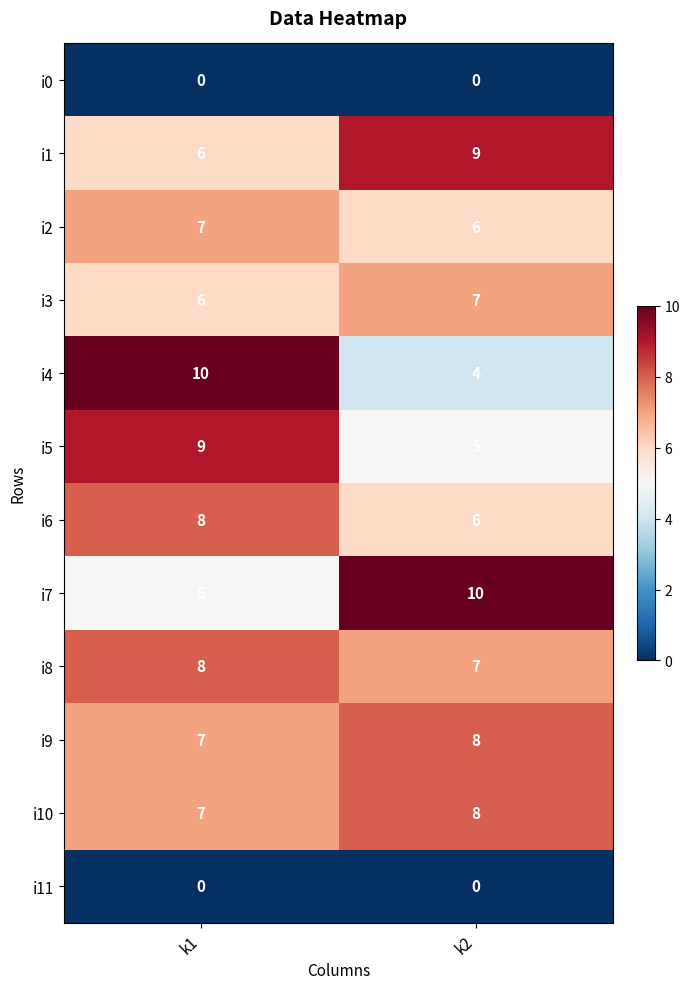

At which category is the sum across all series the highest?

k1